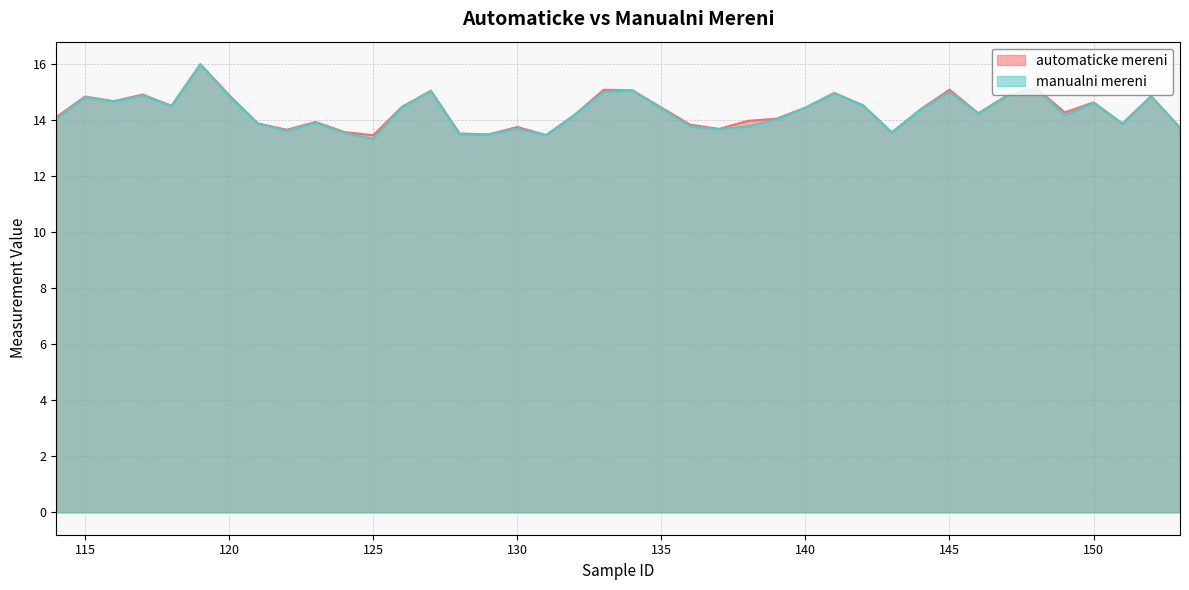

At how many categories does at least one series exceed 13?

40